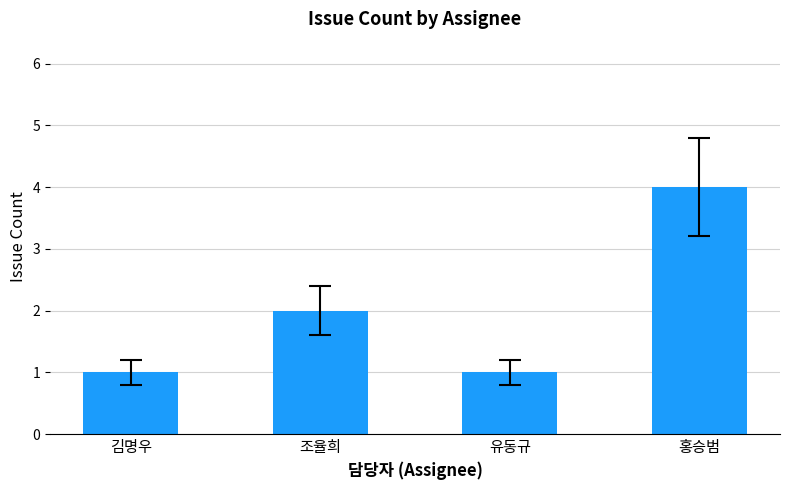

What is the maximum value shown in the chart?

4